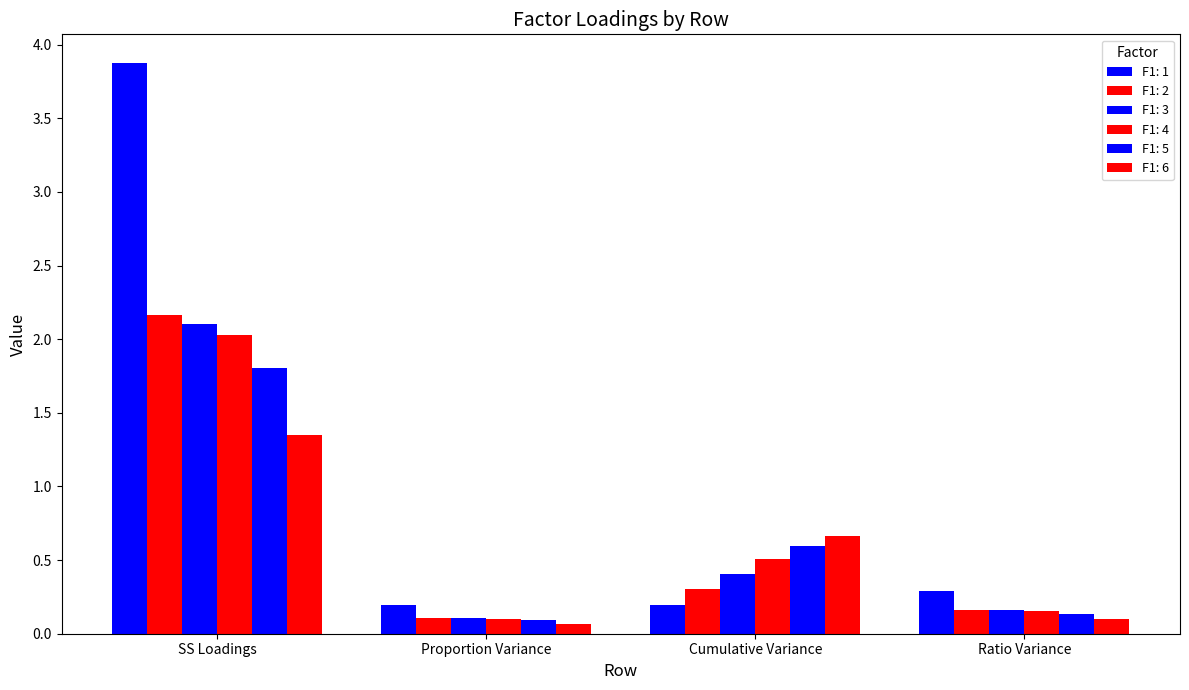

What is the label of the 4th bar from the right?

SS Loadings